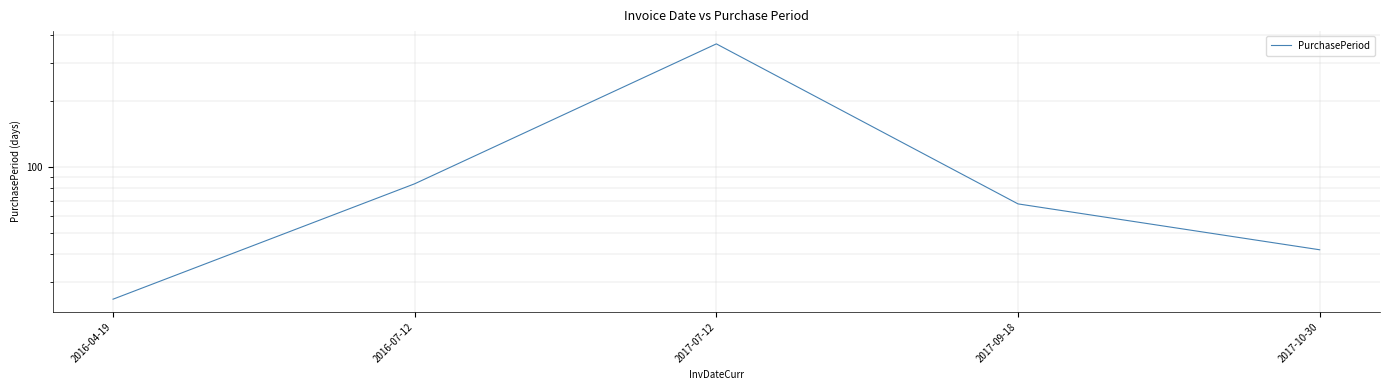

How many points are higher than both their immediate neighbors (excluding endpoints)?

1